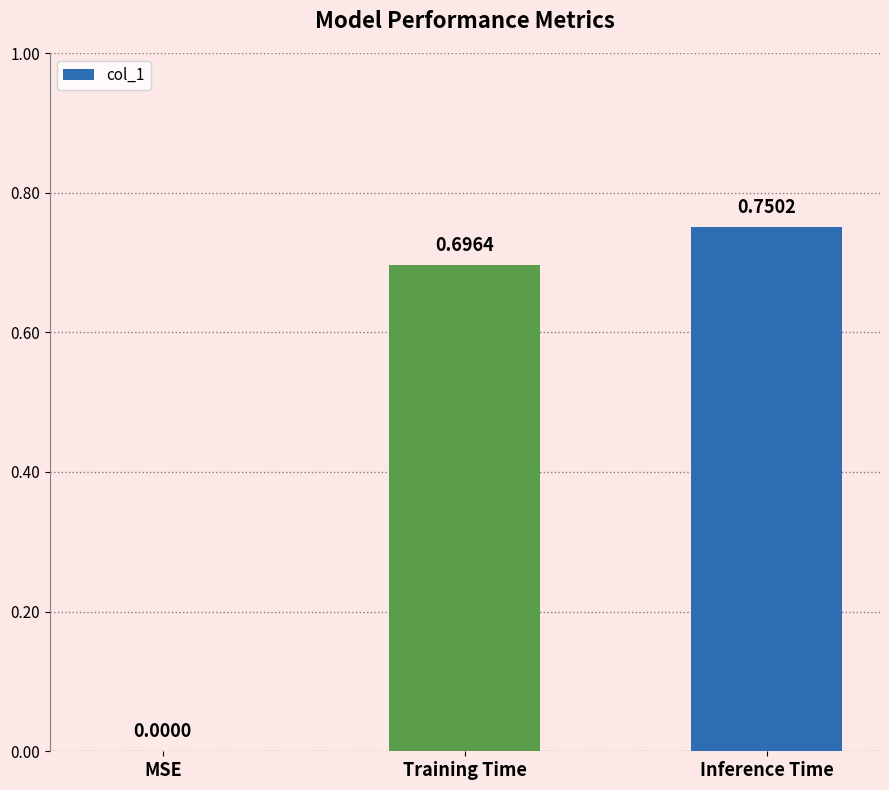

At which label is the value closest to 0?

MSE